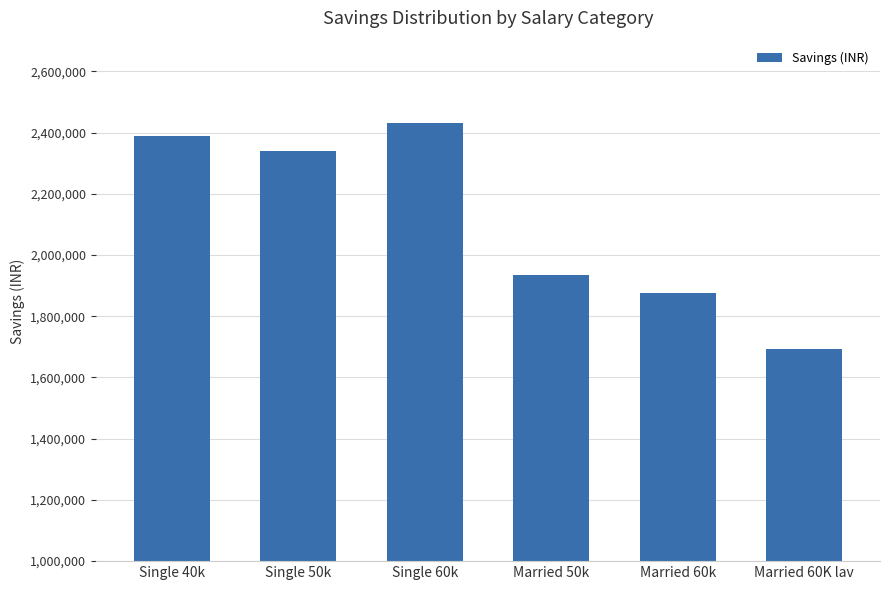

Does the chart contain any negative values?

No